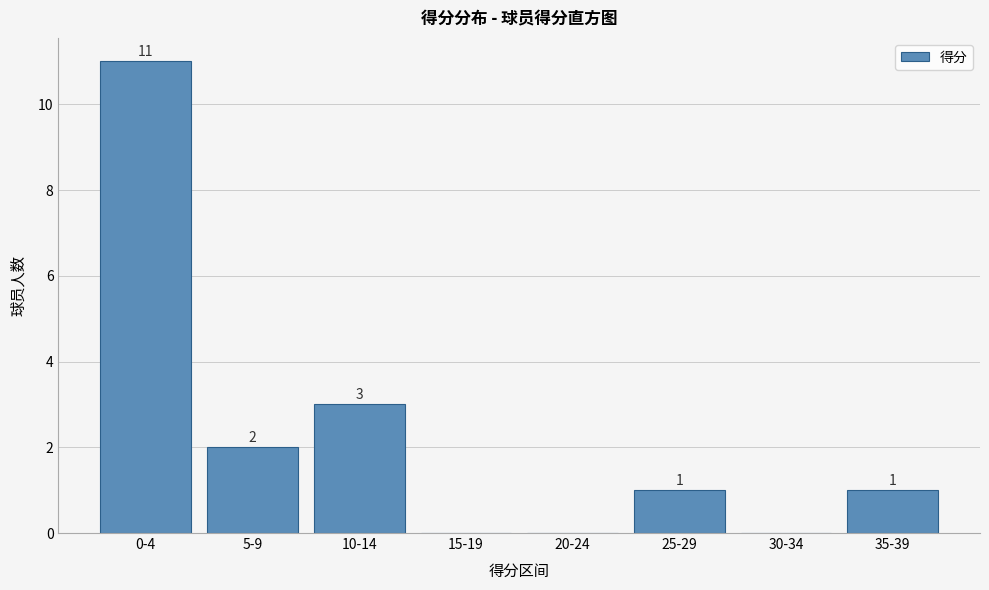

Reading left to right, transcribe all the data shown in this chart.

0-4=11	5-9=2	10-14=3	15-19=0	20-24=0	25-29=1	30-34=0	35-39=1